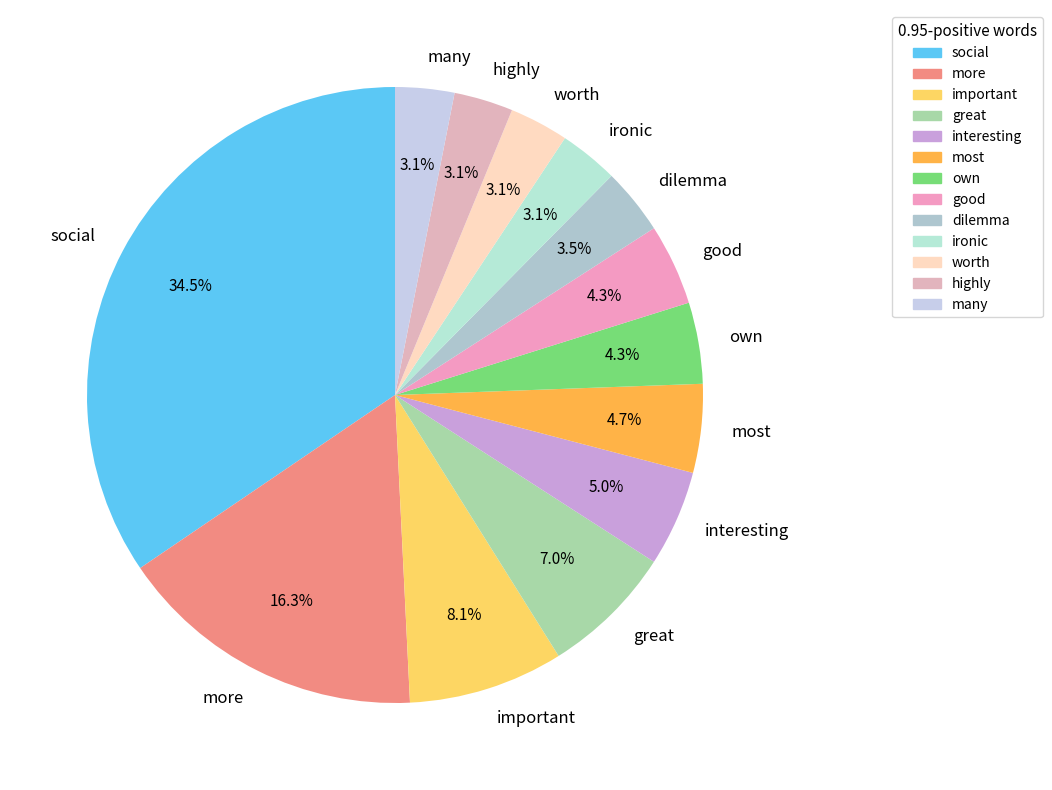

Count the number of slices in the pie.

13